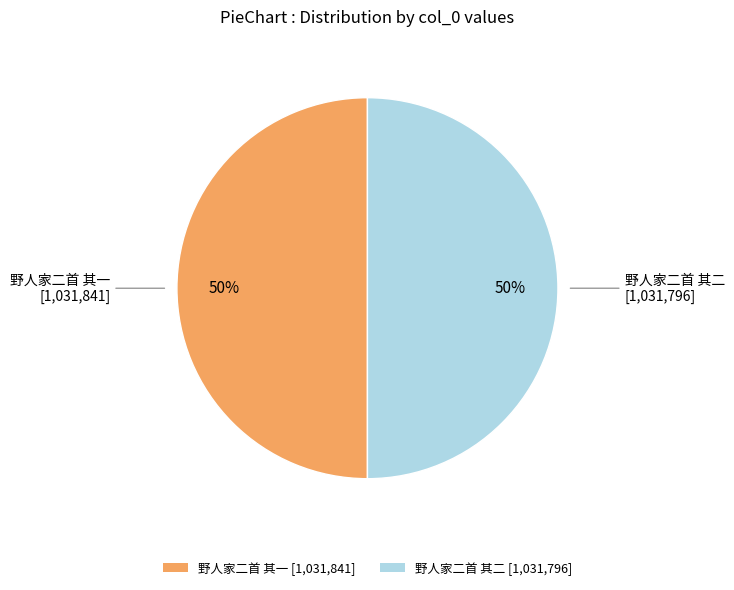

How many slices are in this pie chart?

2